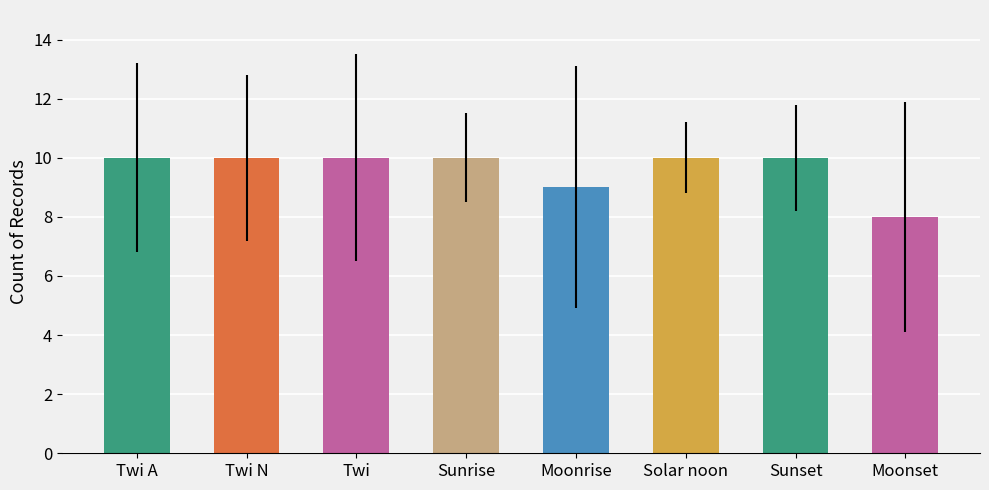

How many categories are shown in the chart?

8